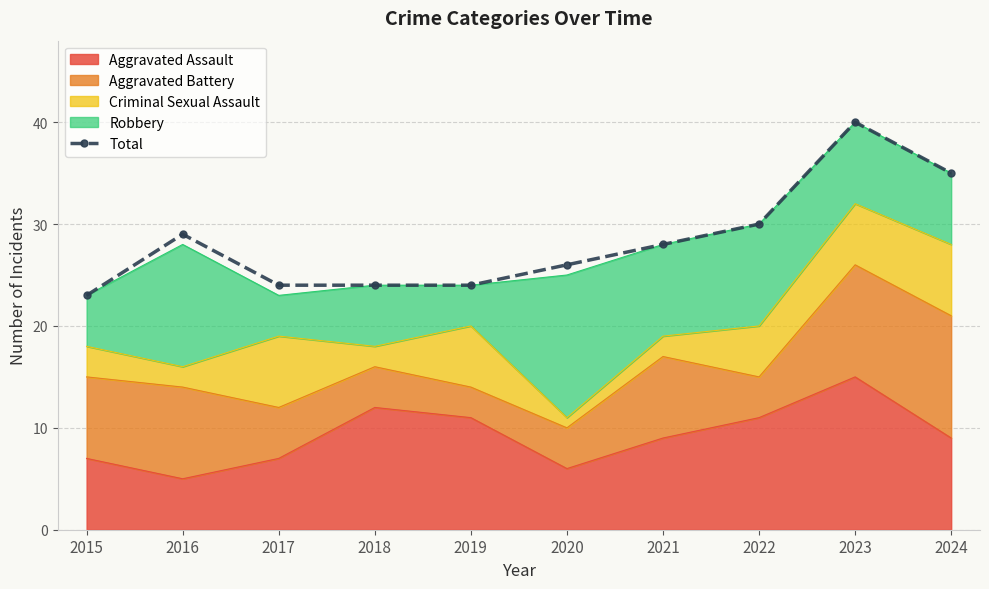

What is the sum of the values at 2024 and 2019?

59